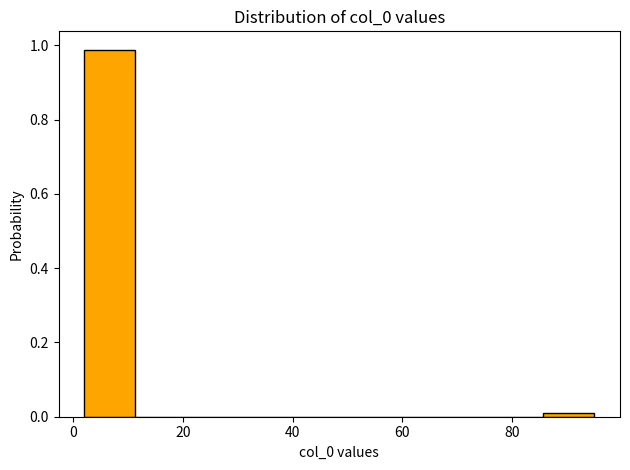

Which range on the x-axis has the tallest bar?

2 to 12